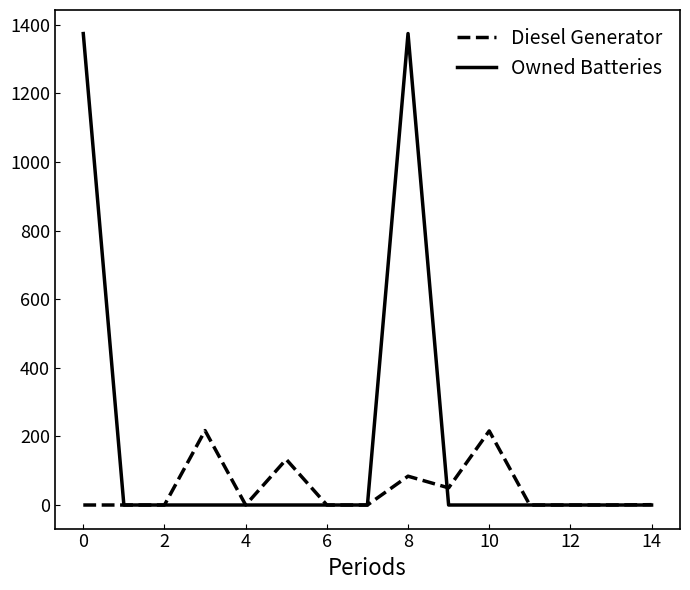

What is the maximum value shown in the chart?

1374